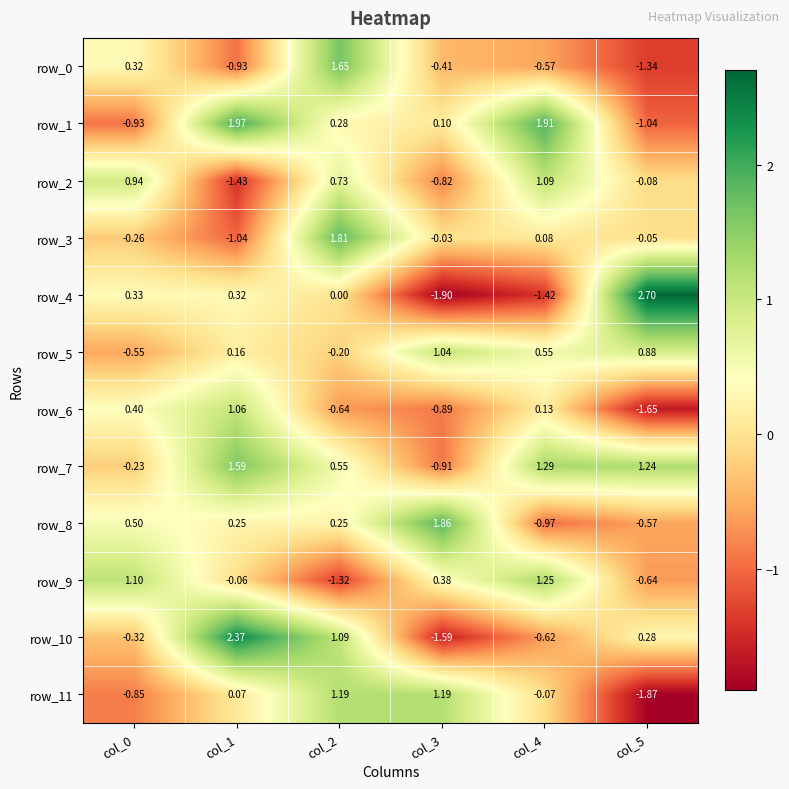

Is the value of row_5 at col_3 greater than the value of row_11 at col_4?

Yes